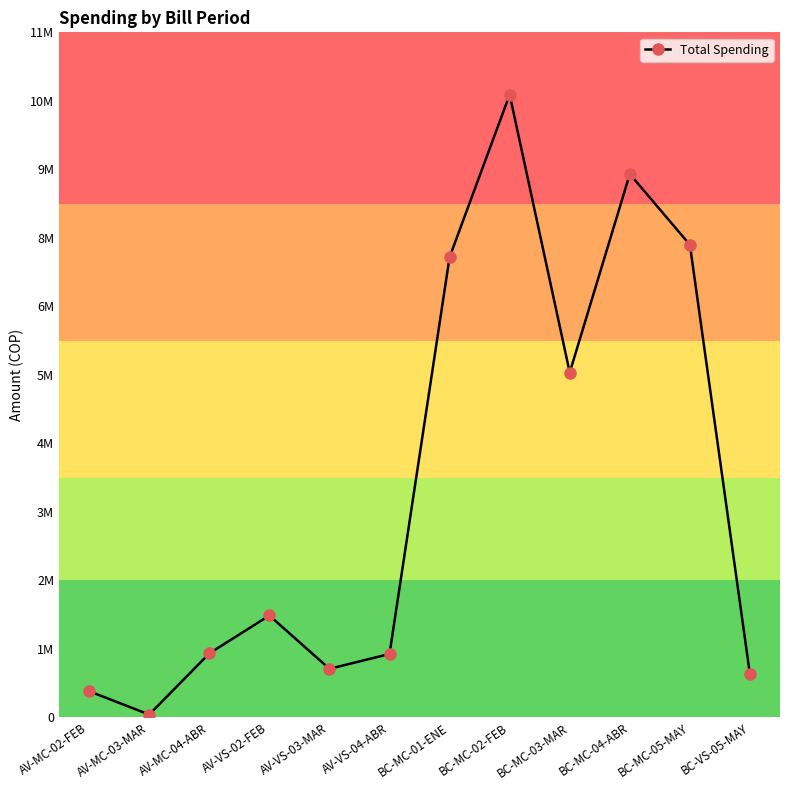

Reading right to left, what are all the values shown in this chart?

715703.0	7908025.0	9091953.0	5769873.5	10421816.0	7700985.3	1058980.0	810460.0	1702961.0	1068097.0	44900.0	434980.0